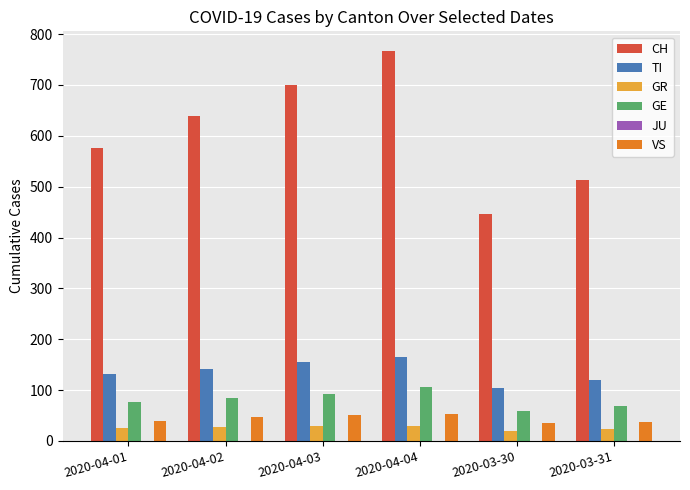

Read the VS value at 2020-04-01.

40